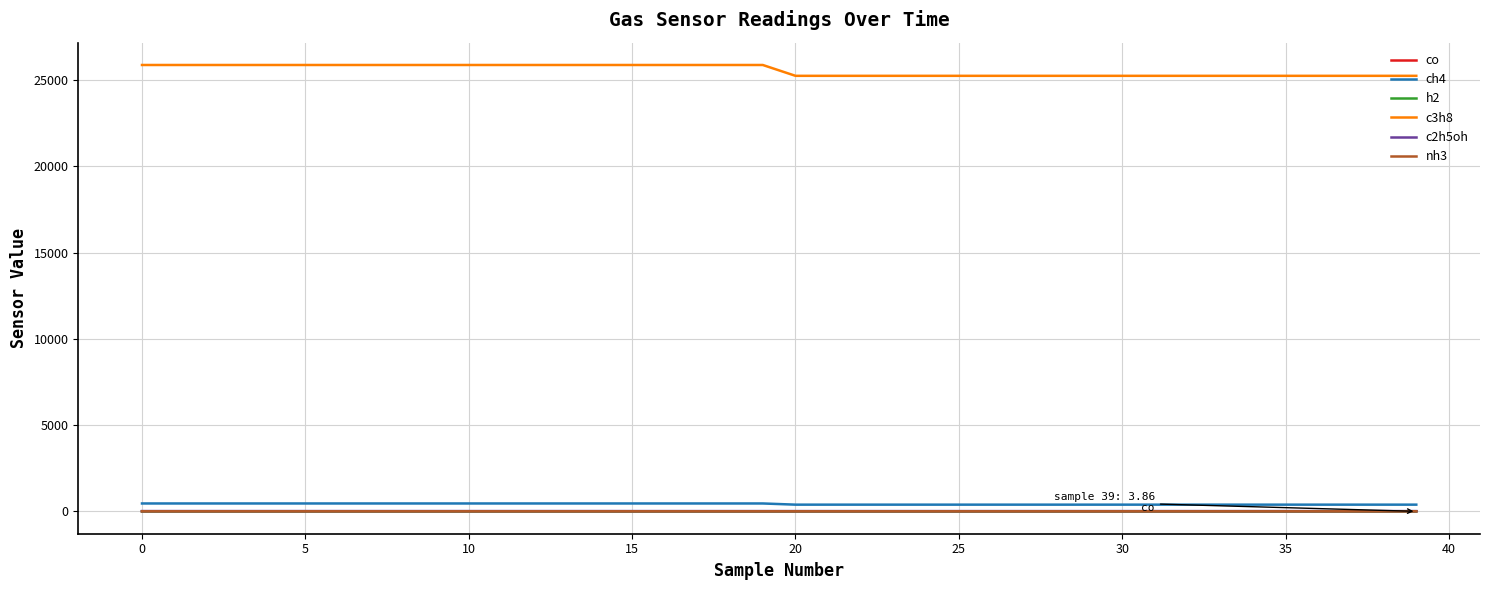

True or false: c2h5oh and ch4 cross at least once.

False